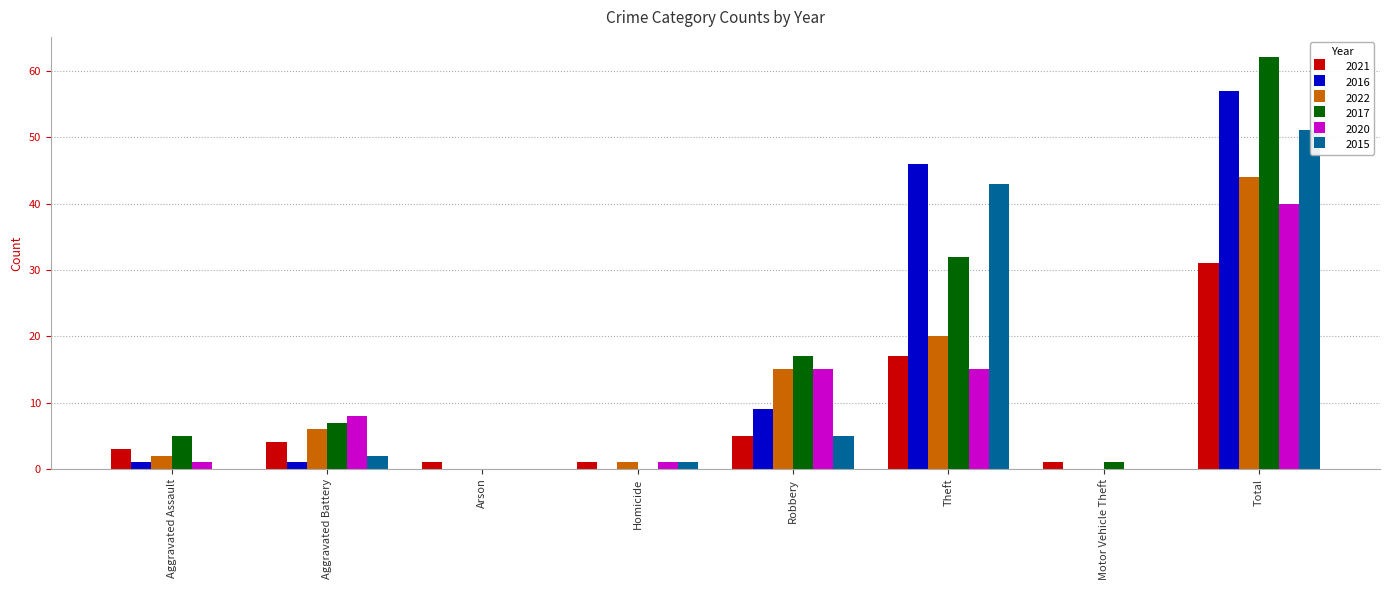

At which label is 2022 closest to 22?

Theft